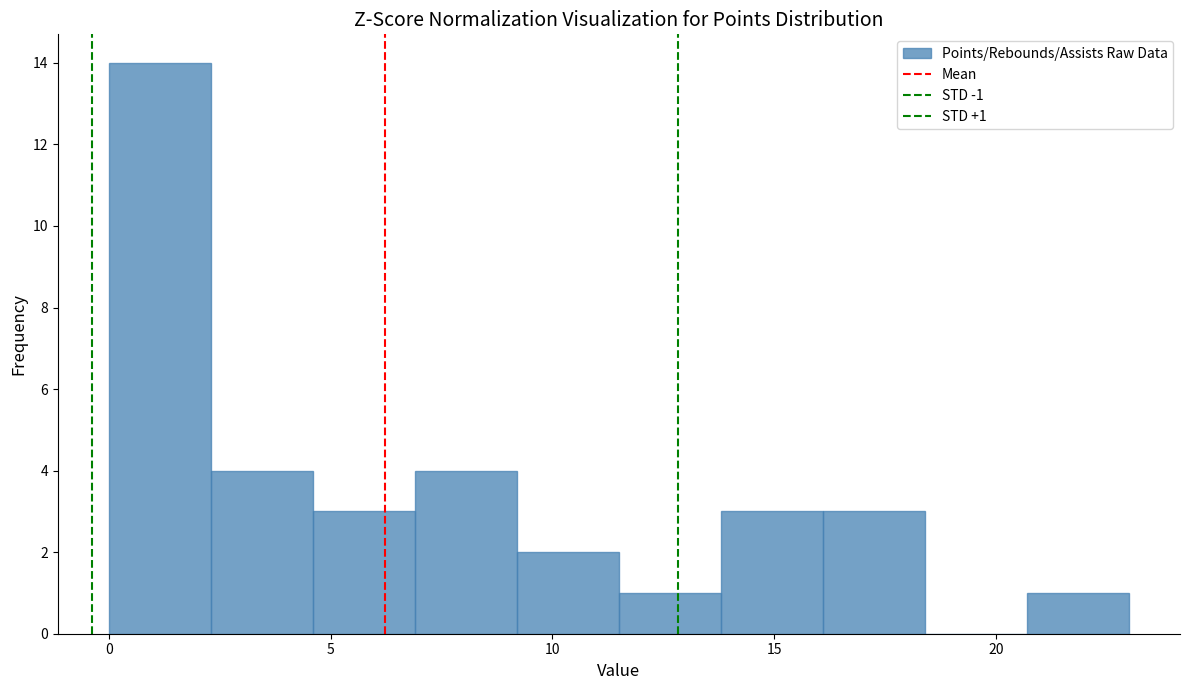

Which range on the x-axis has the tallest bar?

0.0 to 2.3